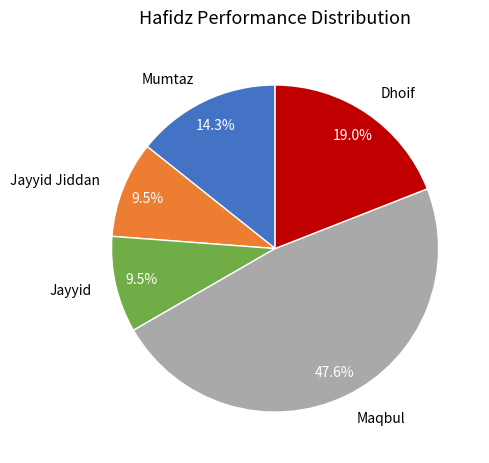

To the nearest percent, what percentage of the pie is Dhoif?

19%